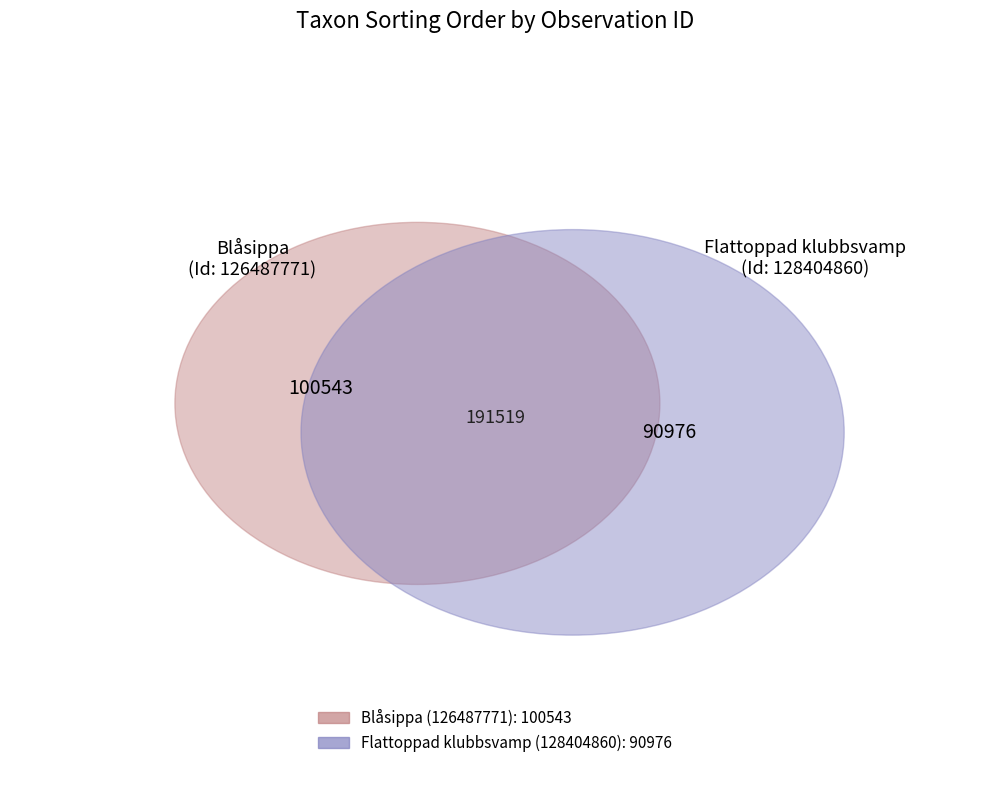

What is the smallest slice in the pie chart?

128404860